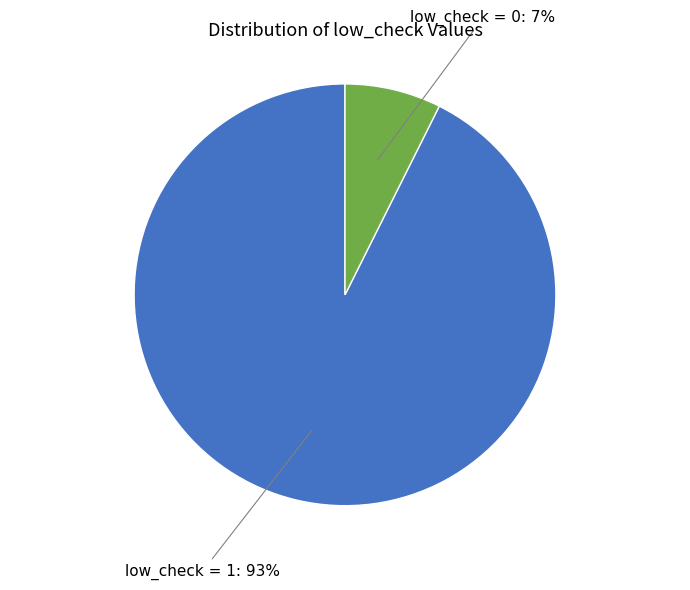

Which slice is the largest?

low_check = 1